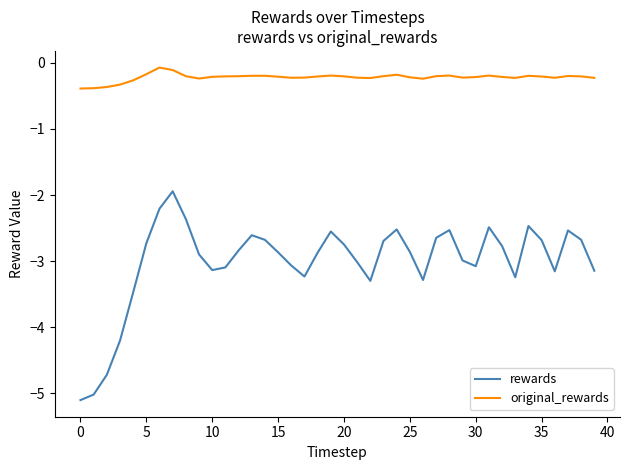

Which series has the largest total across all categories?

original_rewards